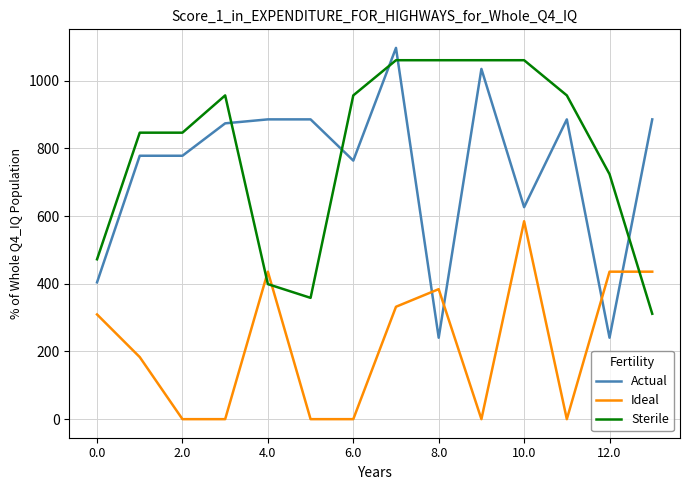

Does the chart have visible grid lines?

Yes